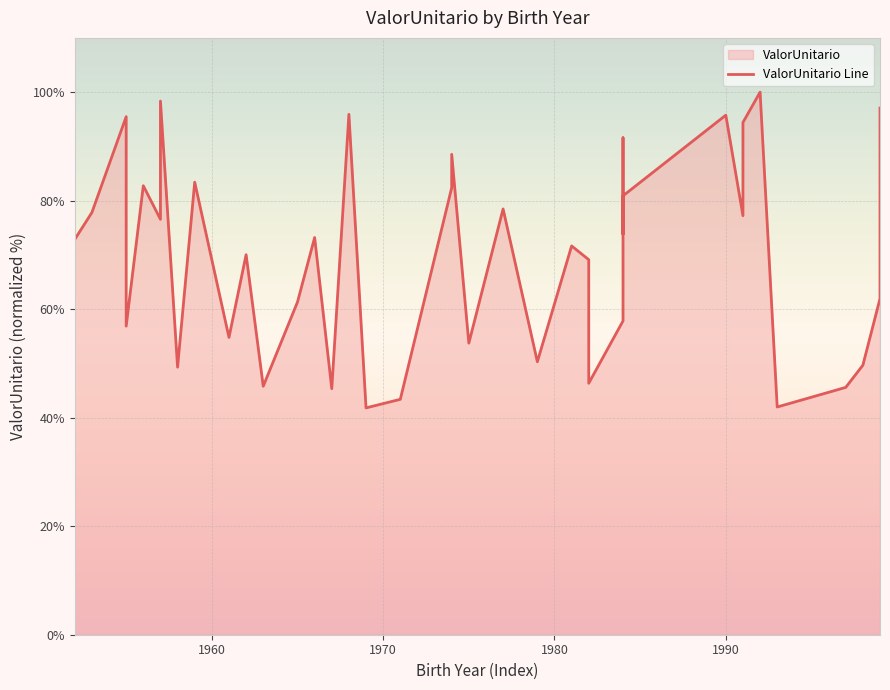

Reading left to right, list all the values displayed in this chart.

72.9	77.8	95.5	56.9	82.8	76.6	98.4	49.3	83.4	54.8	70.0	45.8	61.3	73.2	45.3	95.9	41.8	43.4	82.4	88.5	53.7	78.5	50.3	71.7	69.1	46.3	57.8	91.6	73.8	80.9	95.8	77.2	81.6	94.4	100.0	42.0	45.6	49.7	62.0	97.1